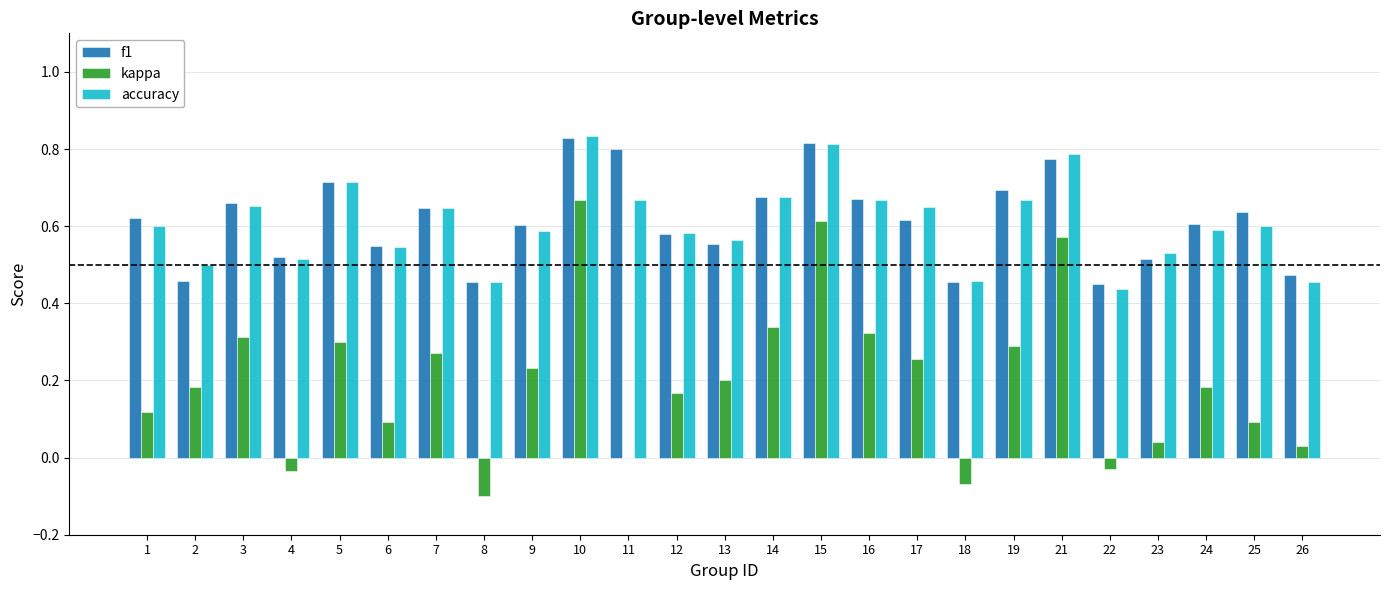

Which series has the largest range (max minus min)?

kappa